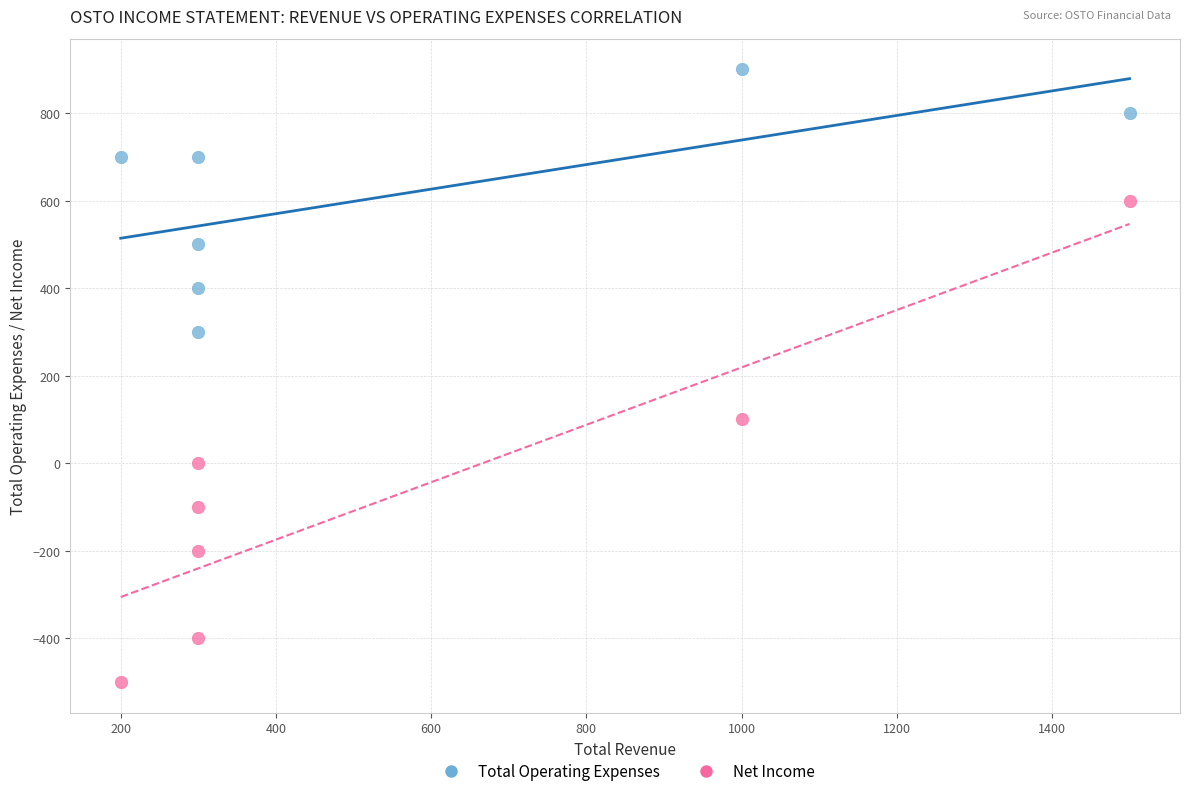

What is the X range (max minus min) for the scatter plot?

1300